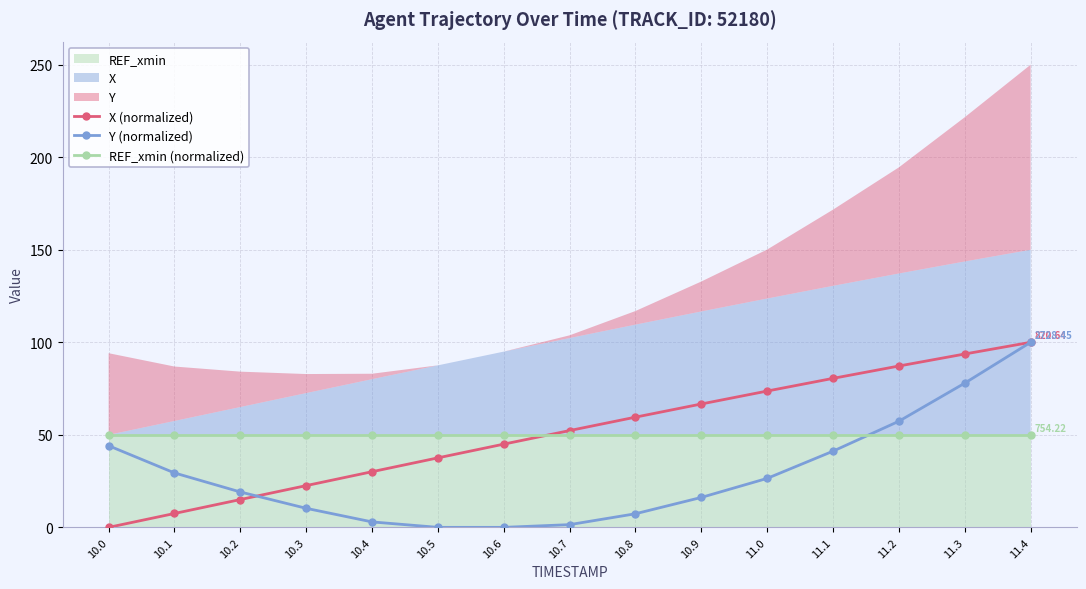

How many positive values does the Y (normalized) series have?

13